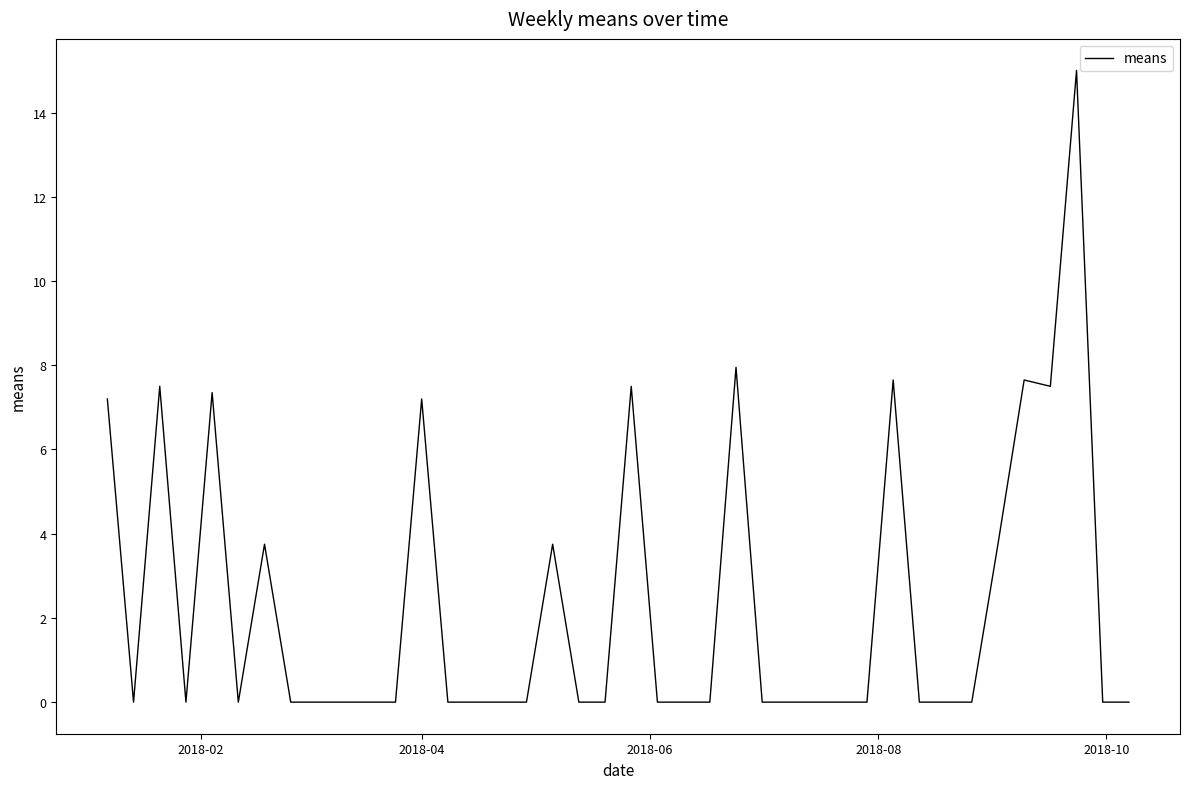

True or false: the data has more than 1 interior local peaks.

True